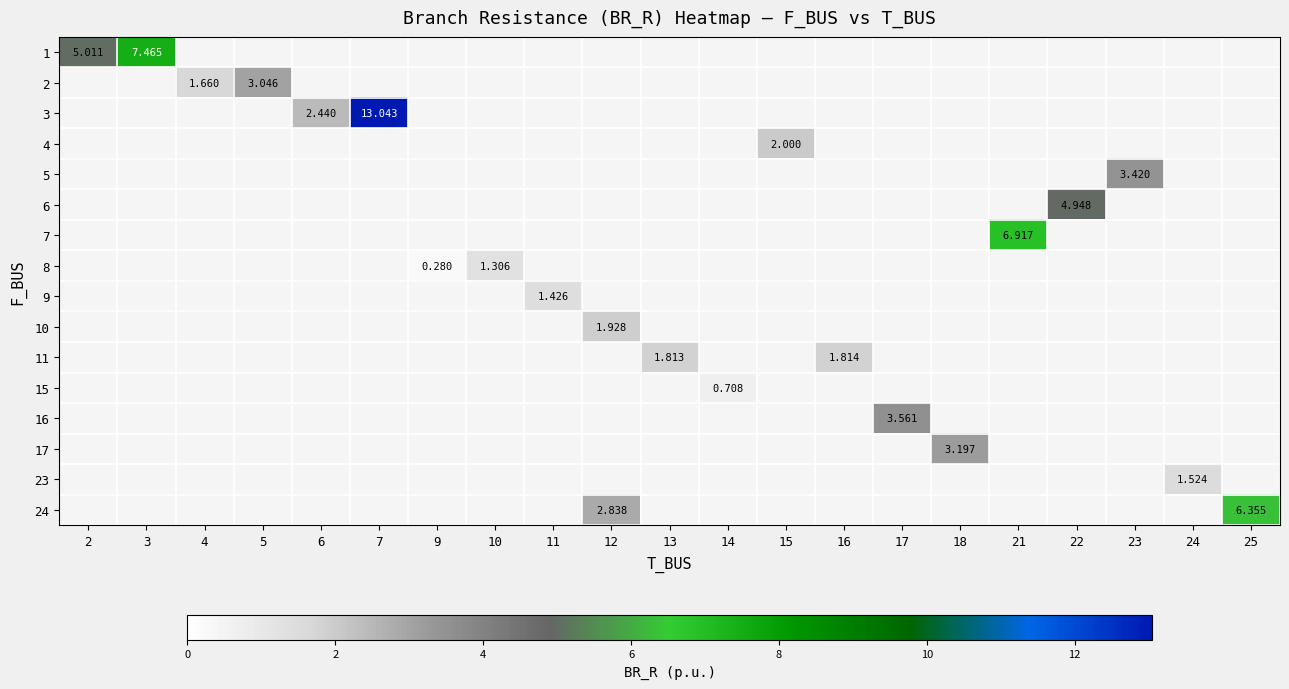

At how many categories does at least one series exceed 0?

21